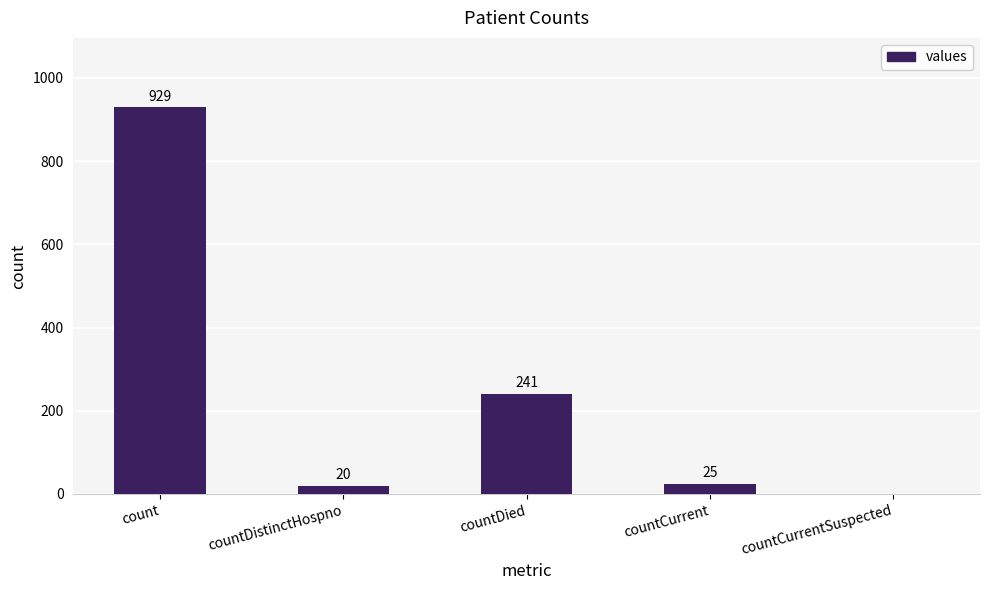

What is the greatest value displayed?

929